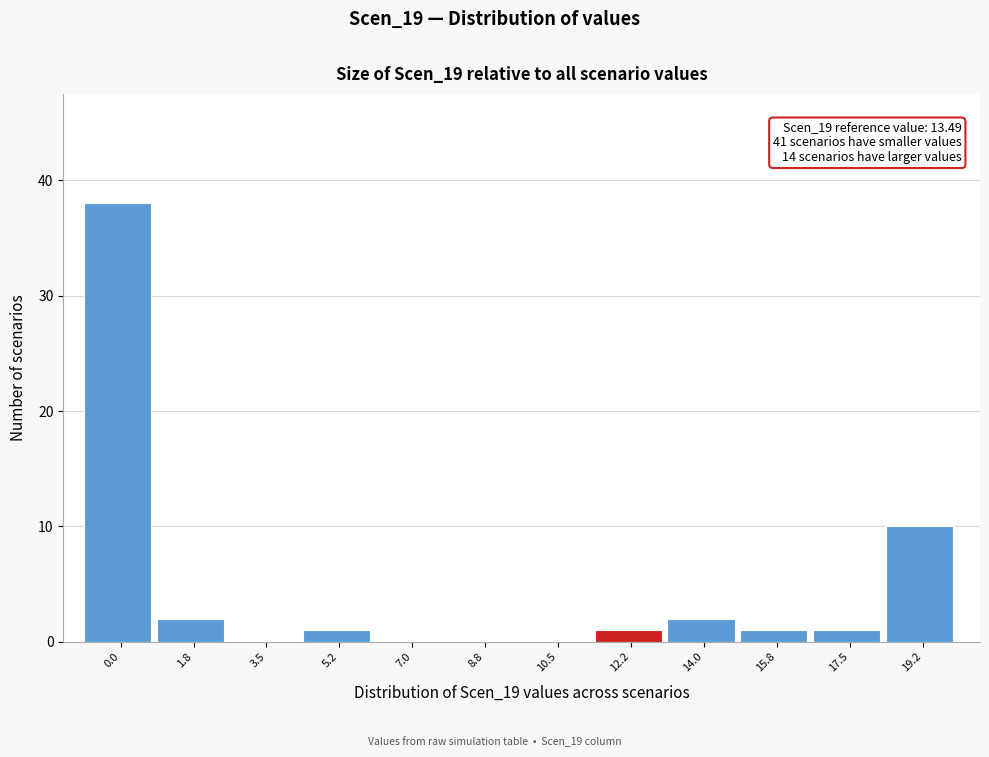

Reading left to right, transcribe all the data shown in this chart.

0.0=38	1.8=2	3.5=0	5.2=1	7.0=0	8.8=0	10.5=0	12.2=1	14.0=2	15.8=1	17.5=1	19.2=10